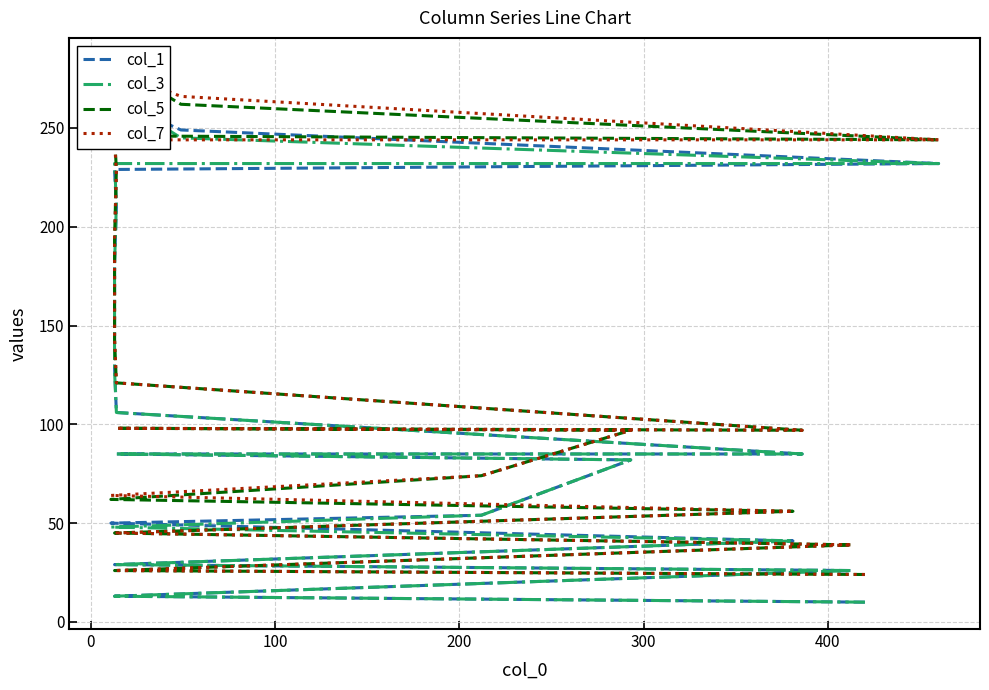

Which series has the largest range (max minus min)?

col_5